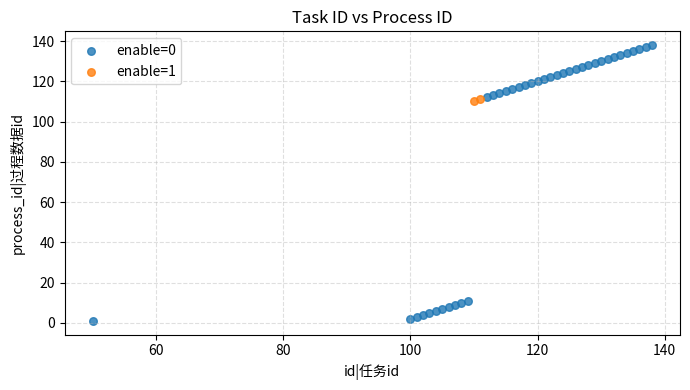

What are all the series names shown in the legend?

enable=0, enable=1